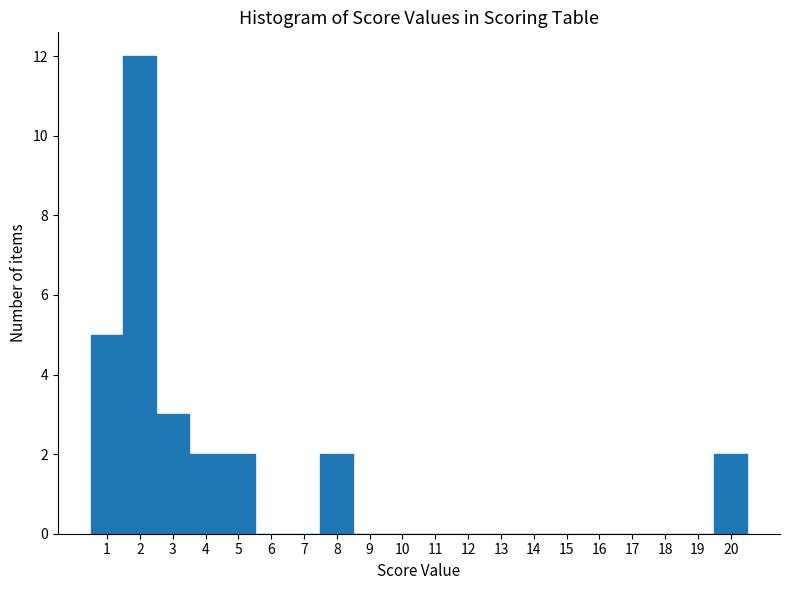

Which range on the x-axis has the tallest bar?

1.5 to 2.5